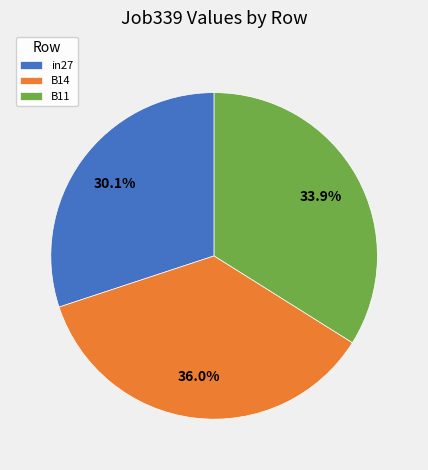

Is it true that in27 is 40% of the pie?

False